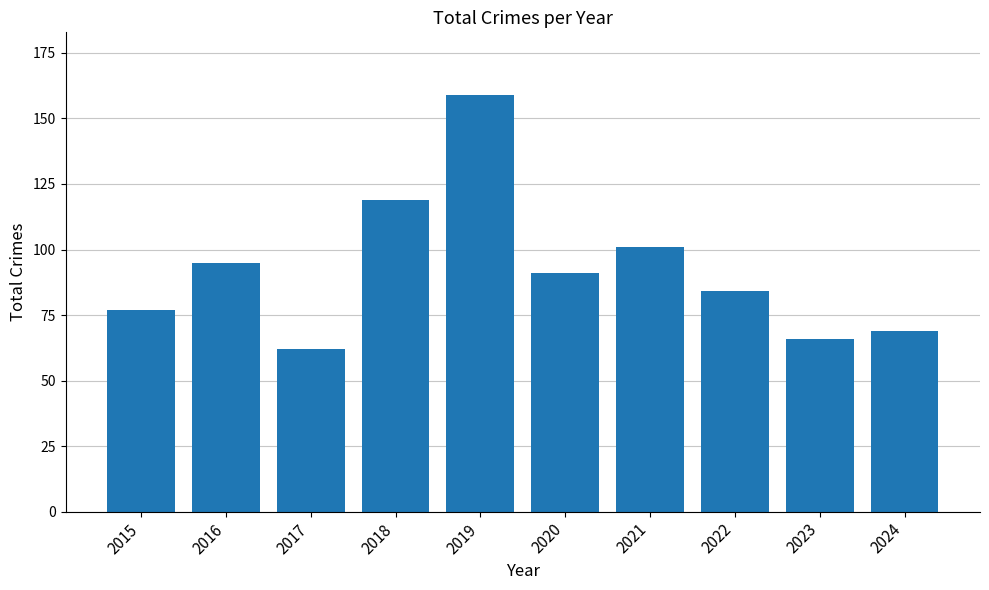

Reading left to right, extract all data points from this chart.

77	95	62	119	159	91	101	84	66	69